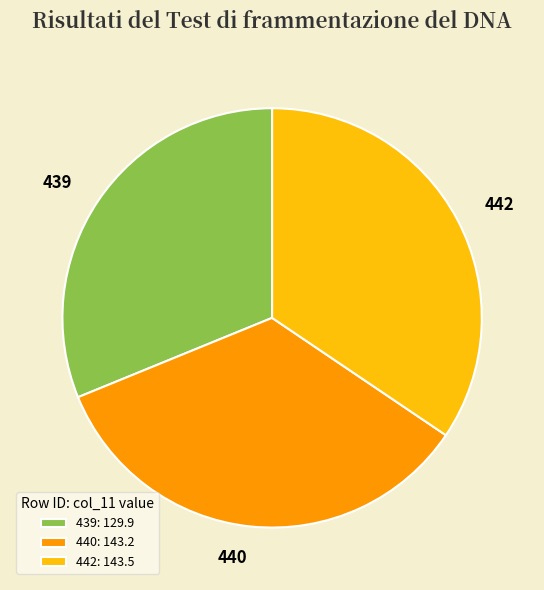

Does 442 represent more than half of the total?

No